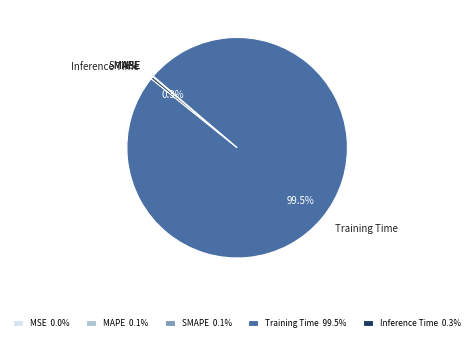

Does Training Time account for over 50% of the chart?

Yes